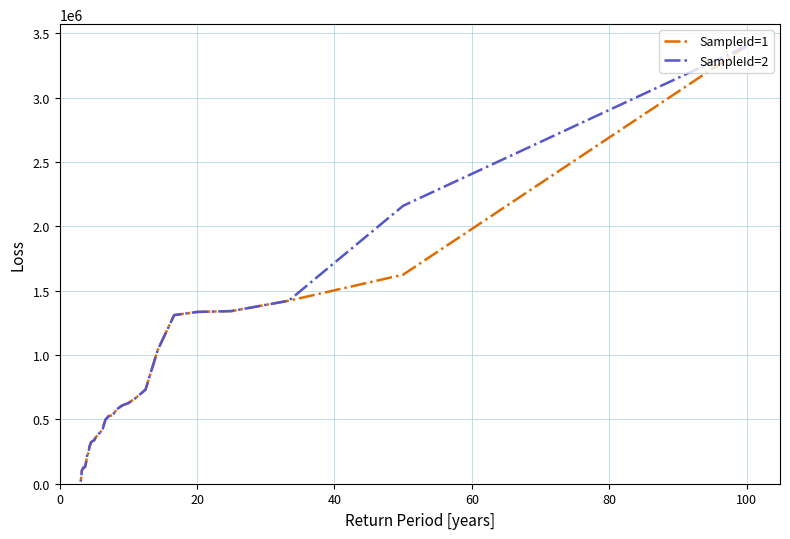

True or false: SampleId=2 has more than 1 points higher than both neighbors.

False